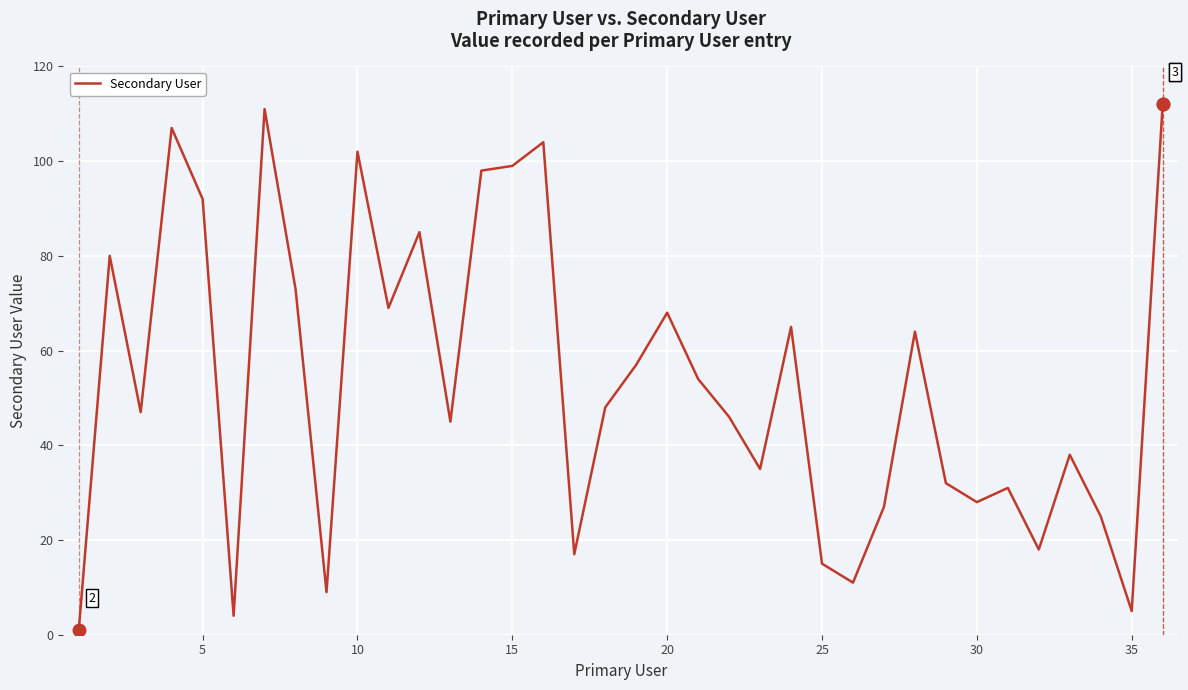

What is the difference between the maximum and minimum values?

111